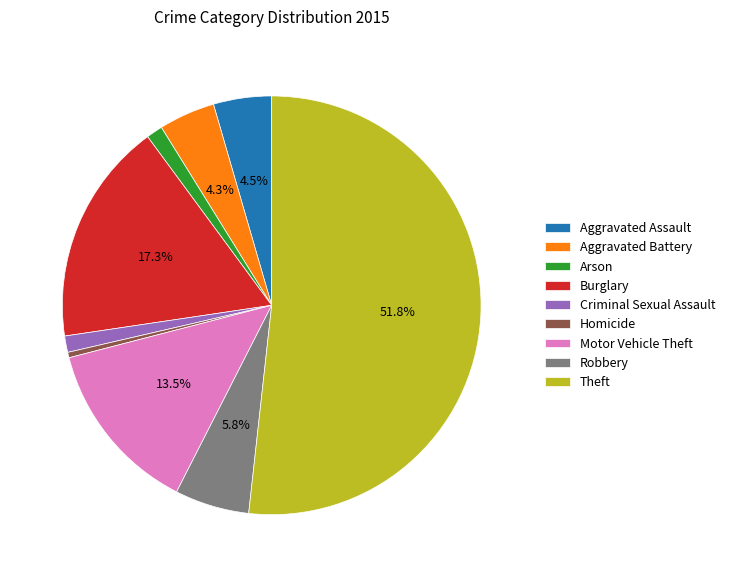

Does Homicide represent more than half of the total?

No